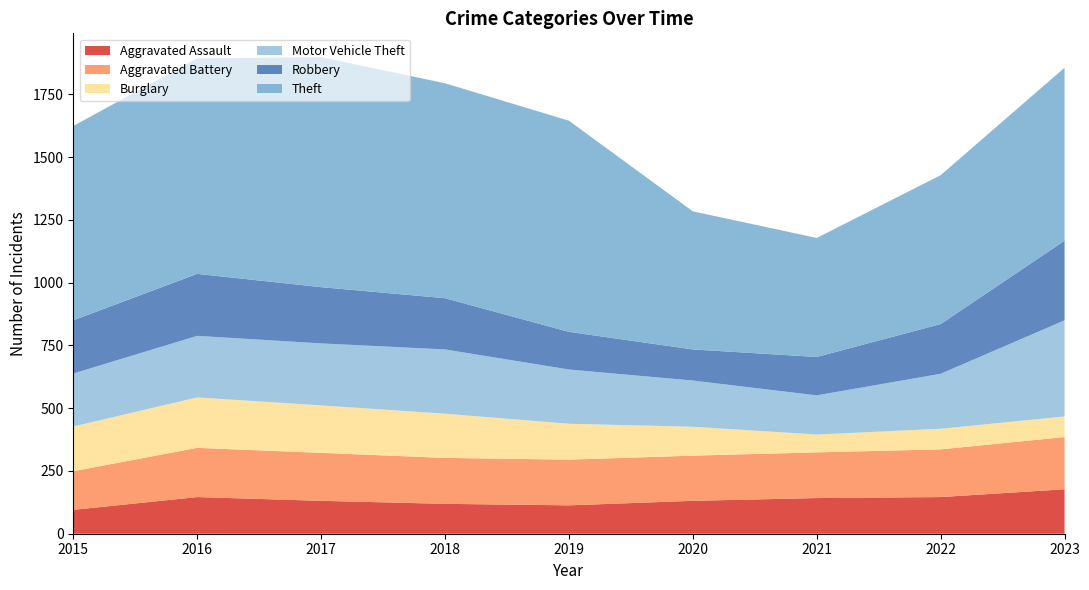

Reading left to right, transcribe all the data shown in this chart.

Aggravated Assault: 95	146	131	119	113	131	142	146	177
Aggravated Battery: 154	196	191	183	182	180	182	190	208
Burglary: 178	201	189	176	143	115	71	82	82
Motor Vehicle Theft: 211	245	247	256	216	184	156	219	383
Robbery: 212	247	224	204	150	124	153	198	317
Theft: 774	858	916	856	841	550	474	593	689